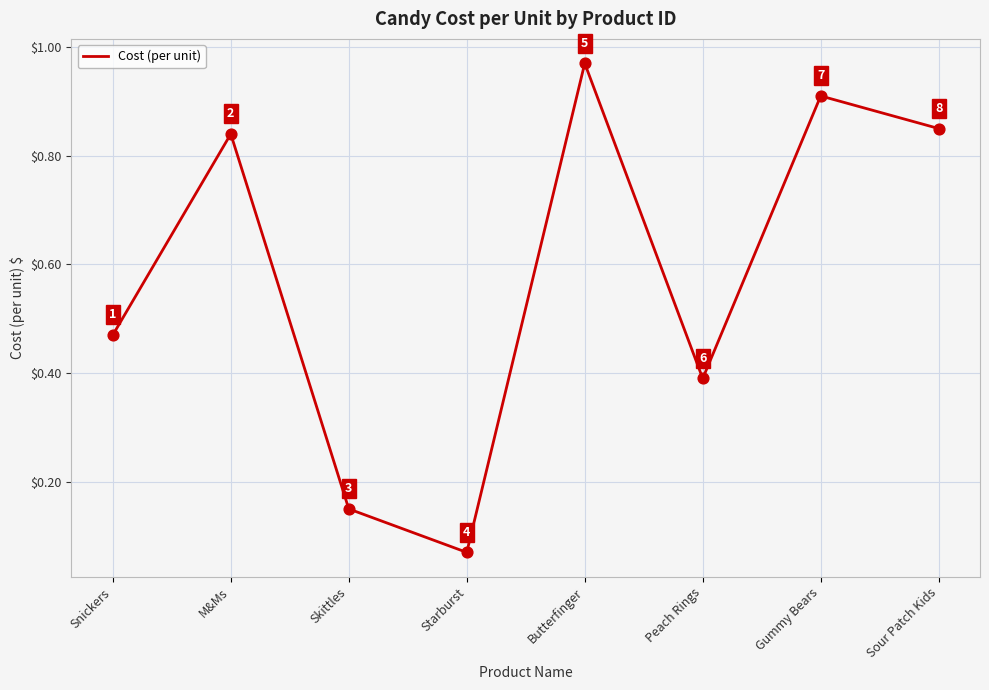

What is the change in value from M&Ms to Gummy Bears?

+0.1